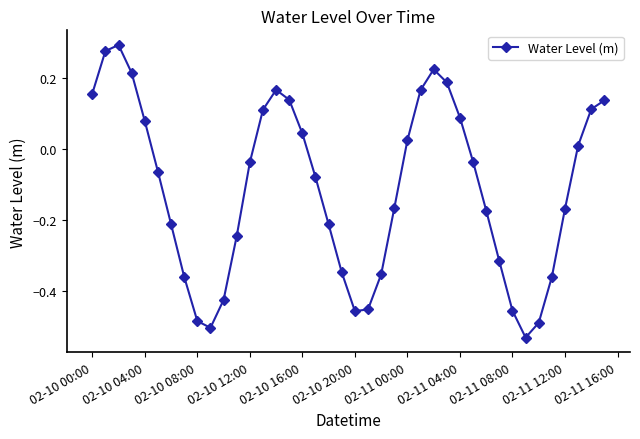

True or false: there are more than 1 points higher than both neighbors.

True